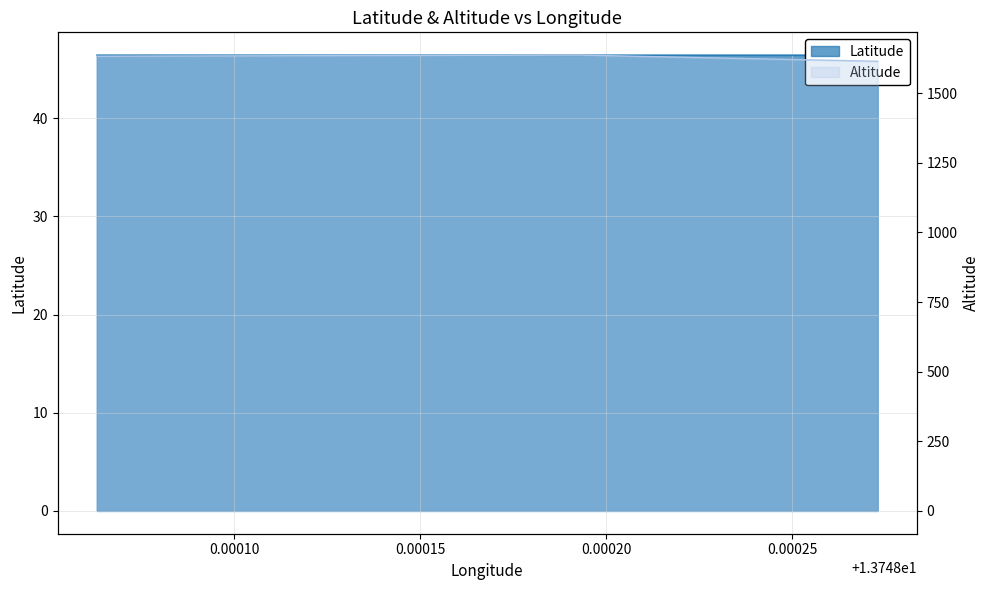

True or false: Latitude has a value of 76.3 at 13.748193.

False